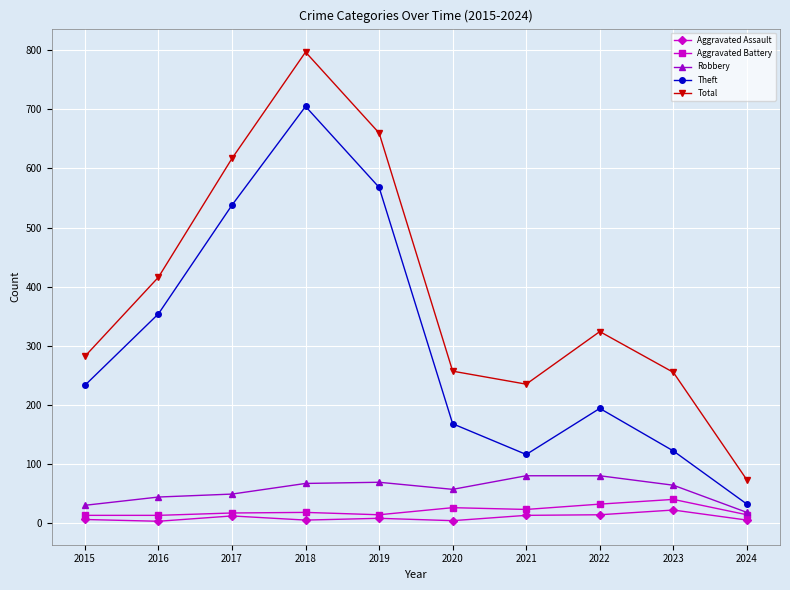

What is the difference between the highest and lowest values at 2024?

68